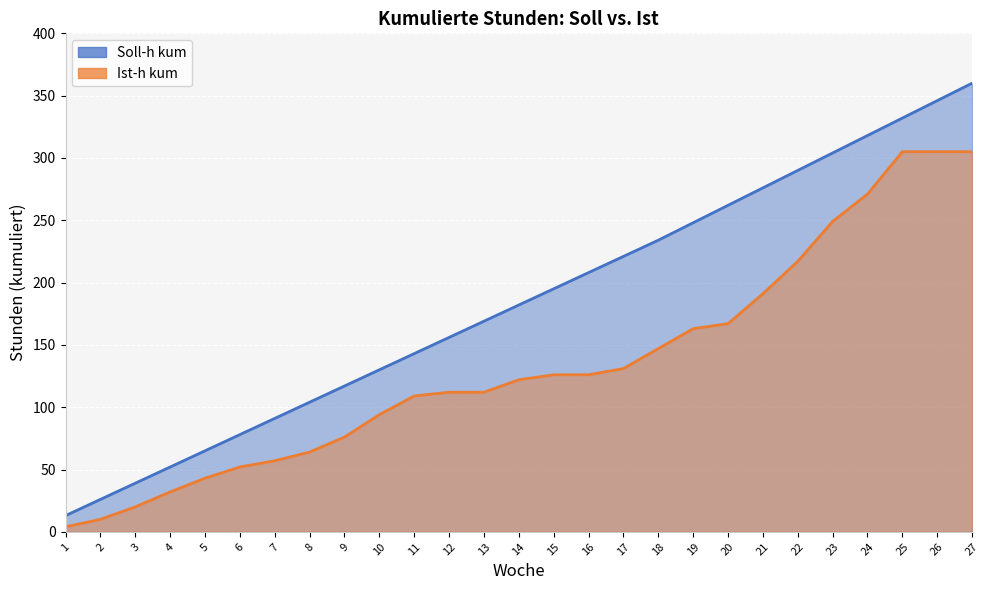

Which series has the largest total across all categories?

Soll-h kum